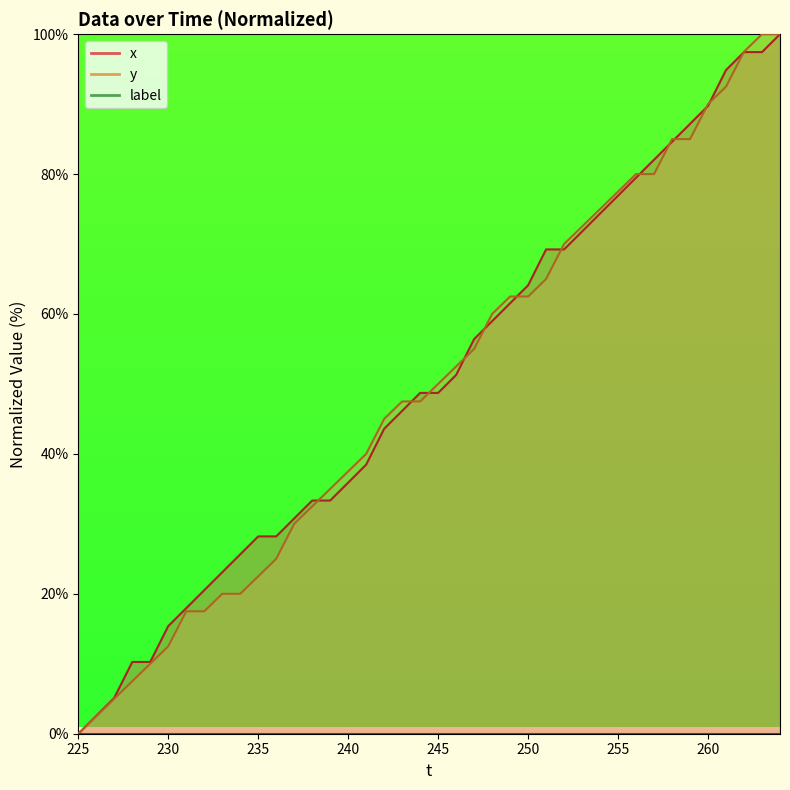

True or false: x has more than 0 interior local peaks.

False